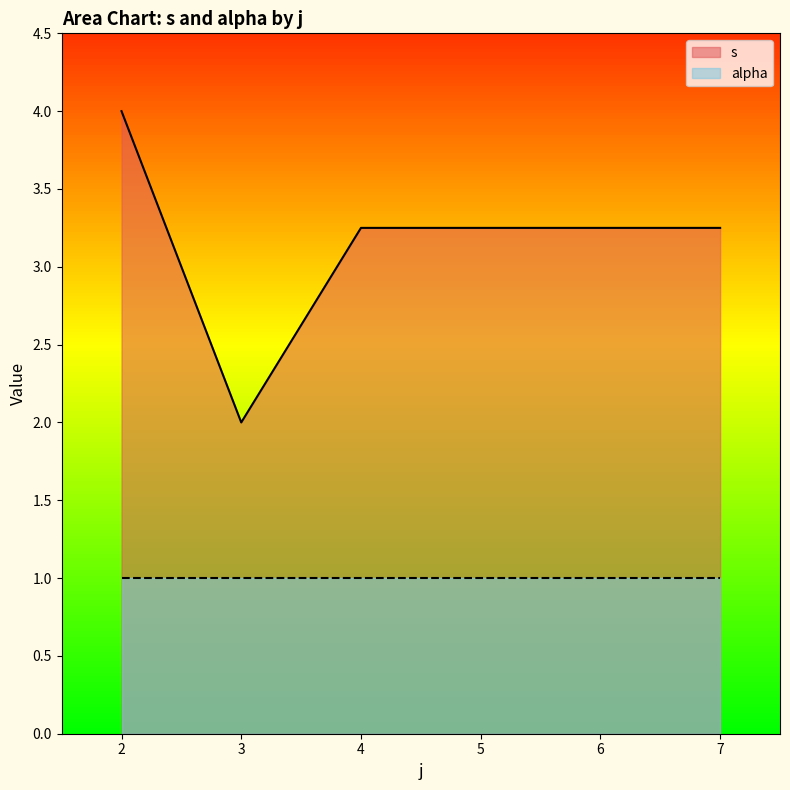

Read the alpha value at 4.

1.0